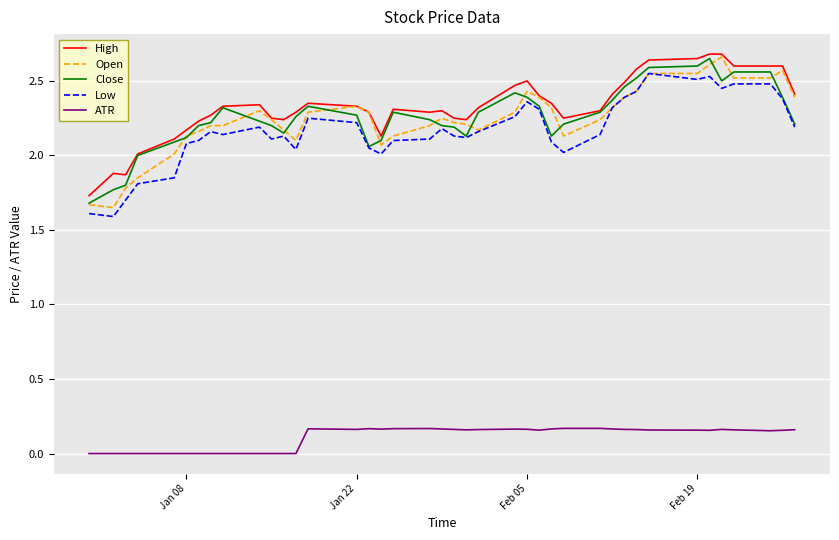

True or false: ATR and Close cross at least once.

False